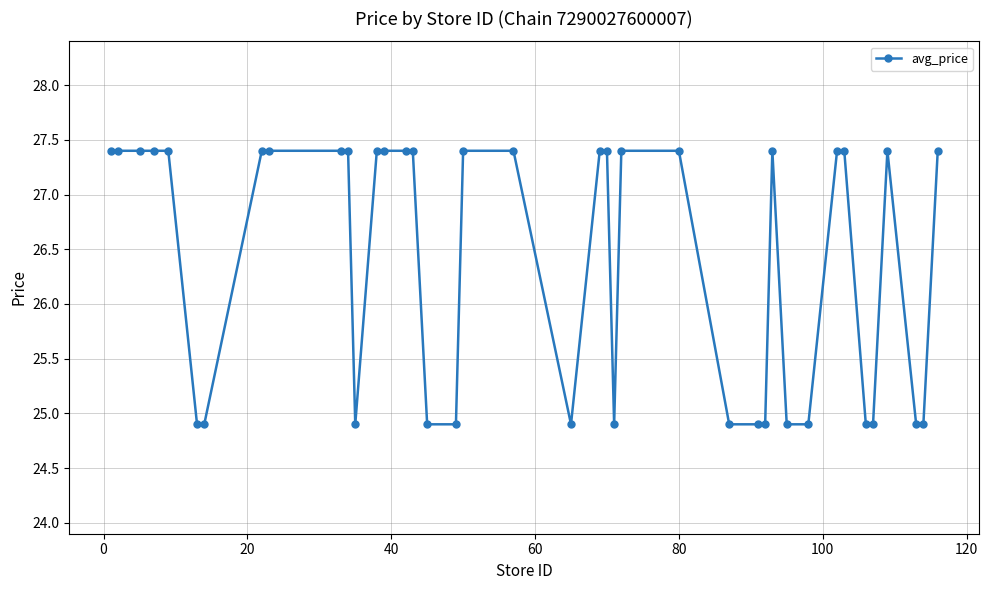

What is the minimum value shown in the chart?

24.9